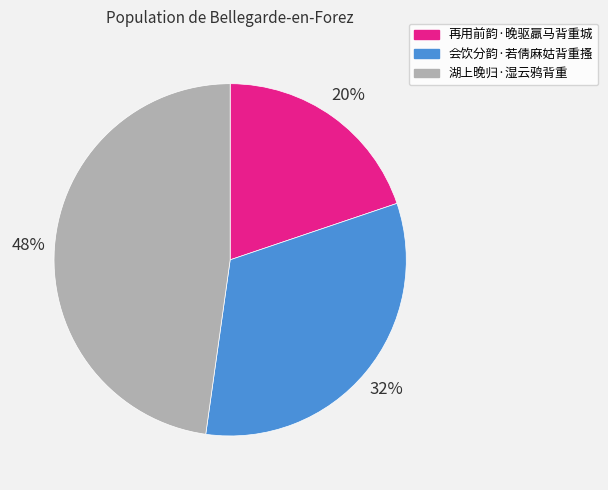

Does any single category account for the majority?

No